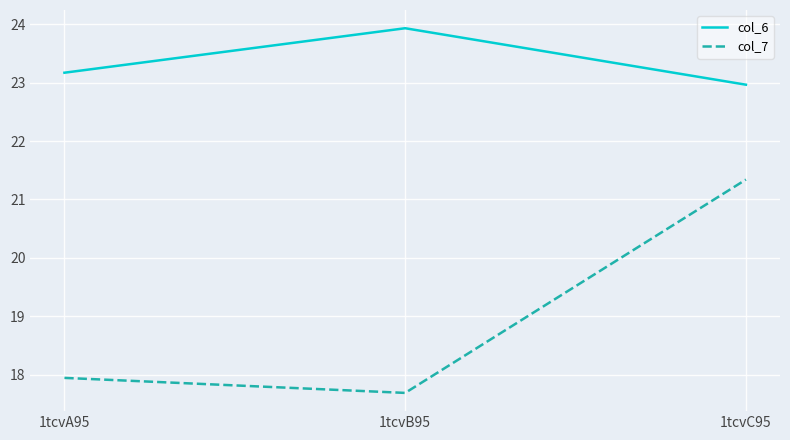

Reading right to left, extract all data points from this chart.

col_6: 23.0	23.9	23.2
col_7: 21.3	17.7	17.9